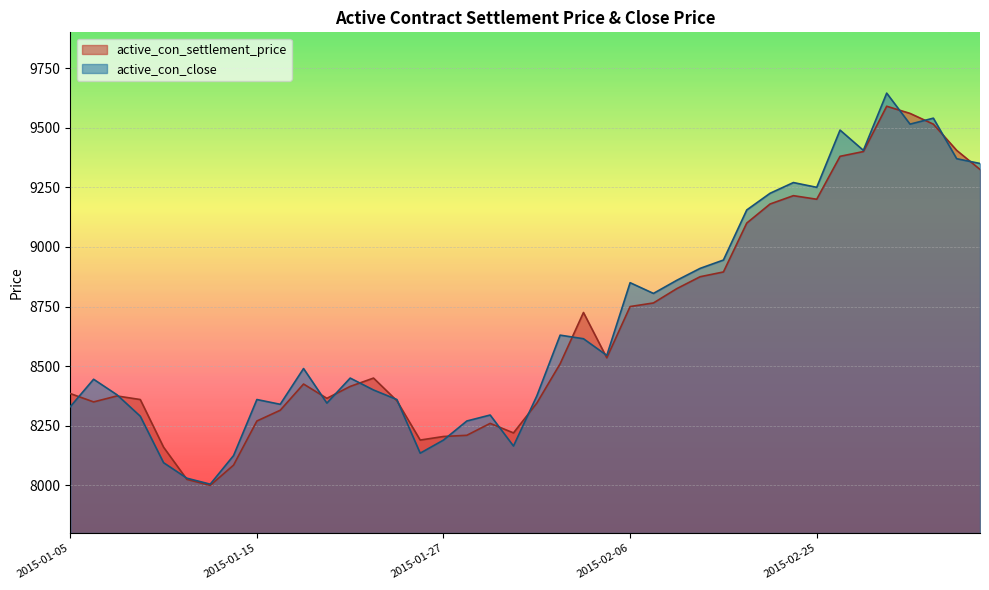

What is the label of the 6th point from the left?

2015-01-12